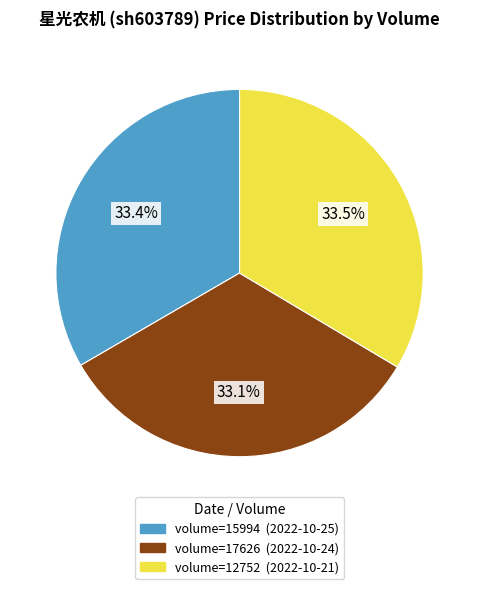

Does any single category account for the majority?

No